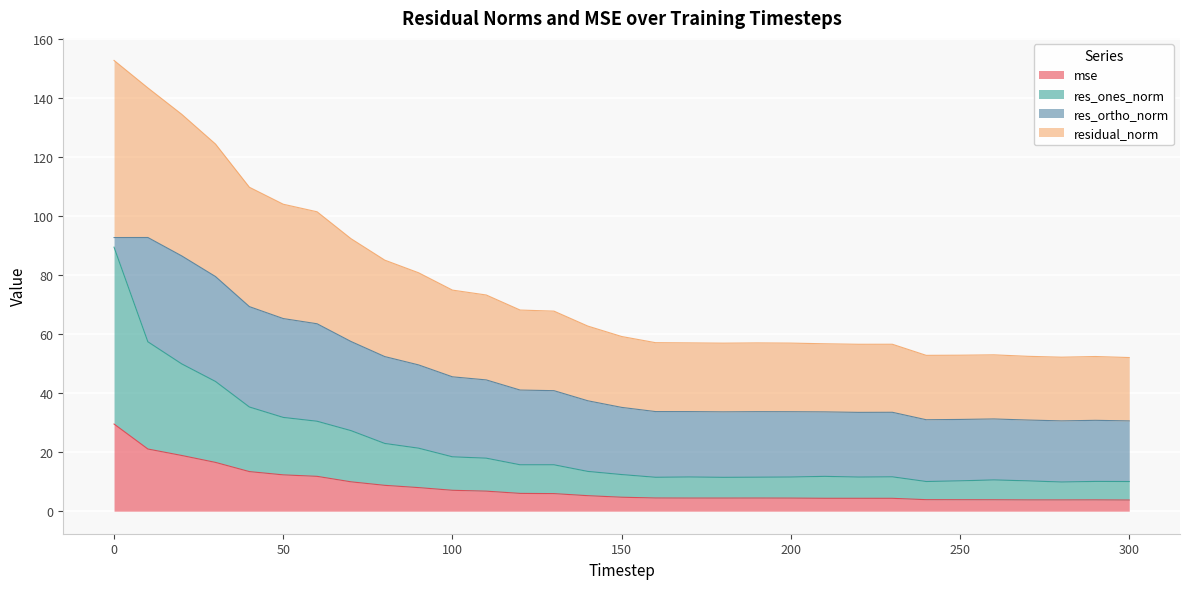

In res_ones_norm, how many points are higher than both neighbors (excluding endpoints)?

5